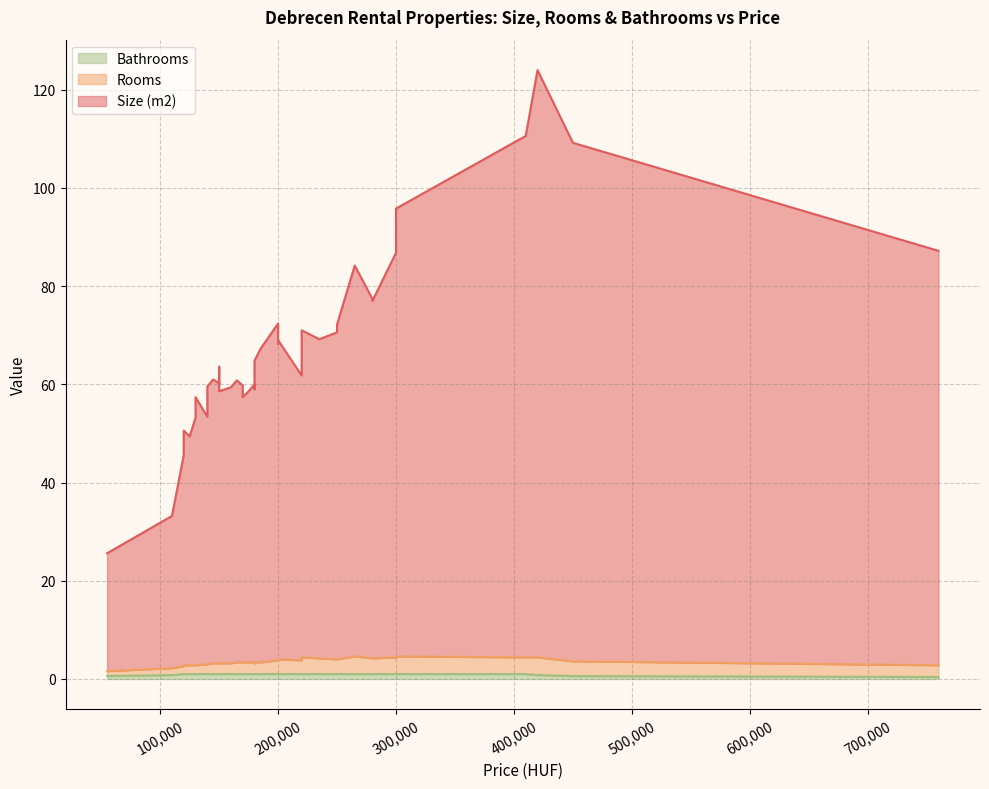

True or false: Size (m2) and Rooms intersect in this chart.

False